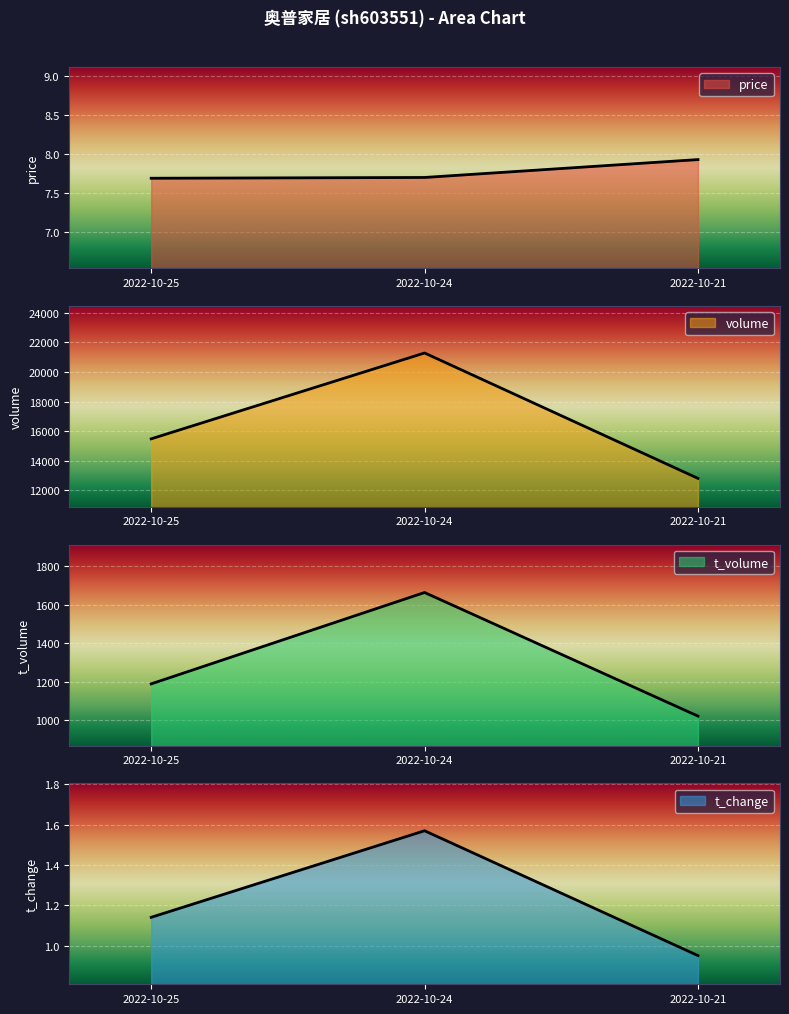

Reading left to right, what are all the values shown in this chart?

price: 7.7	7.7	7.9
volume: 15477.0	21287.0	12802.0
t_volume: 1188.0	1664.0	1020.0
t_change: 1.1	1.6	0.9